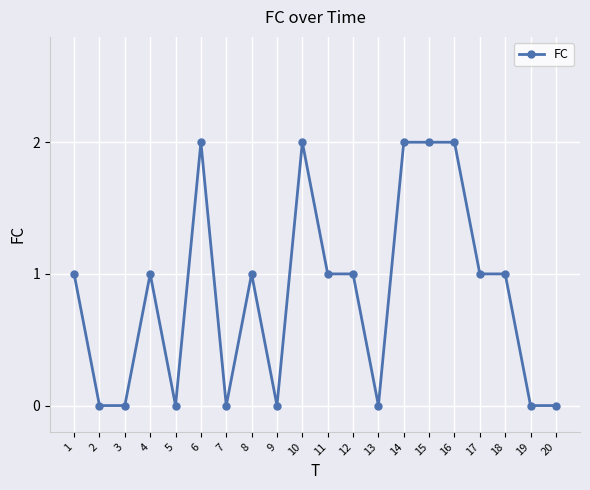

How many categories are shown in the chart?

20